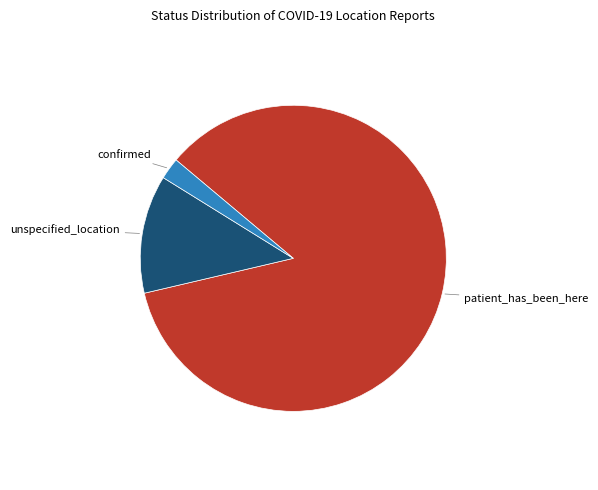

How many segments does this pie chart have?

3